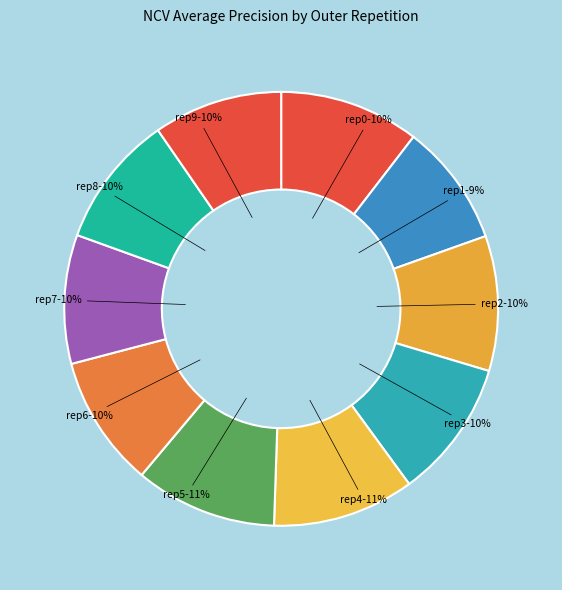

Which category has the biggest portion of the pie?

outer-repetition5